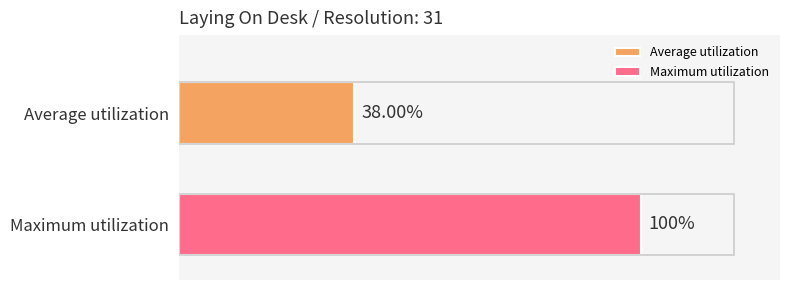

Which series has the widest spread of values?

Average utilization